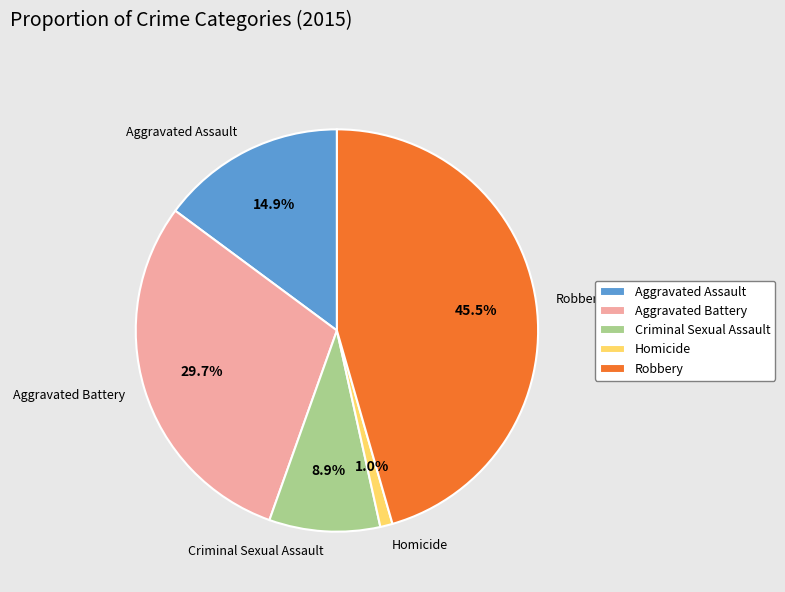

Rank the categories by value from highest to lowest.

Robbery, Aggravated Battery, Aggravated Assault, Criminal Sexual Assault, Homicide